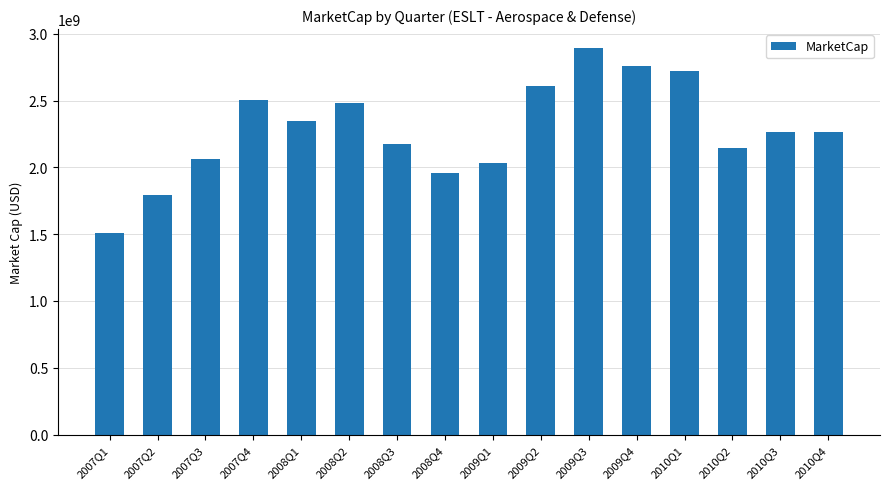

Approximately how many times larger is the value at 2009Q2 compared to 2010Q3?

1.2